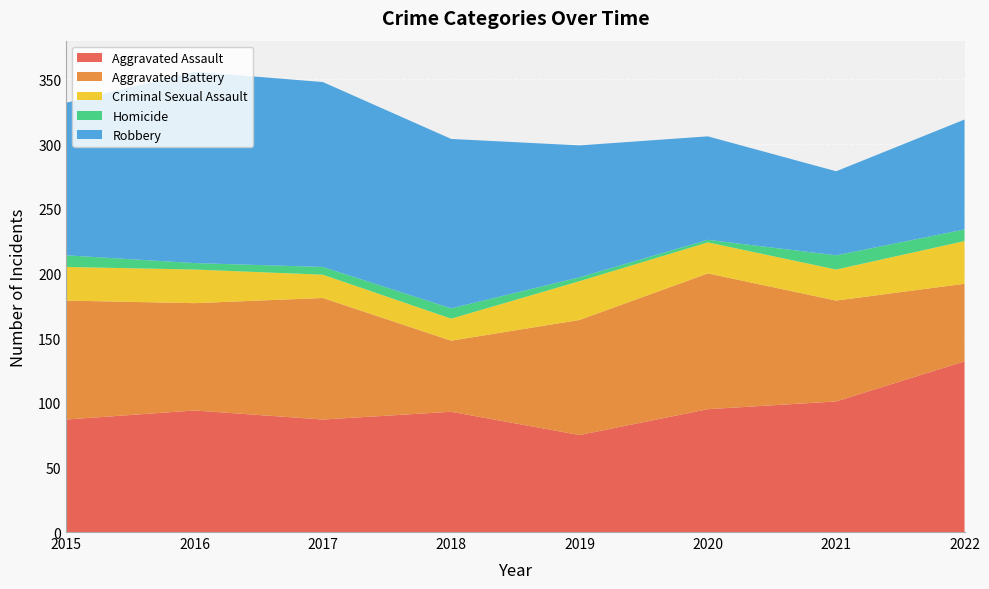

Reading right to left, transcribe all the data shown in this chart.

Aggravated Assault: 132	101	95	75	93	87	94	87
Aggravated Battery: 60	78	105	89	55	94	83	92
Criminal Sexual Assault: 33	24	24	30	17	18	26	26
Homicide: 9	11	2	3	8	6	5	9
Robbery: 85	65	80	102	131	143	148	118